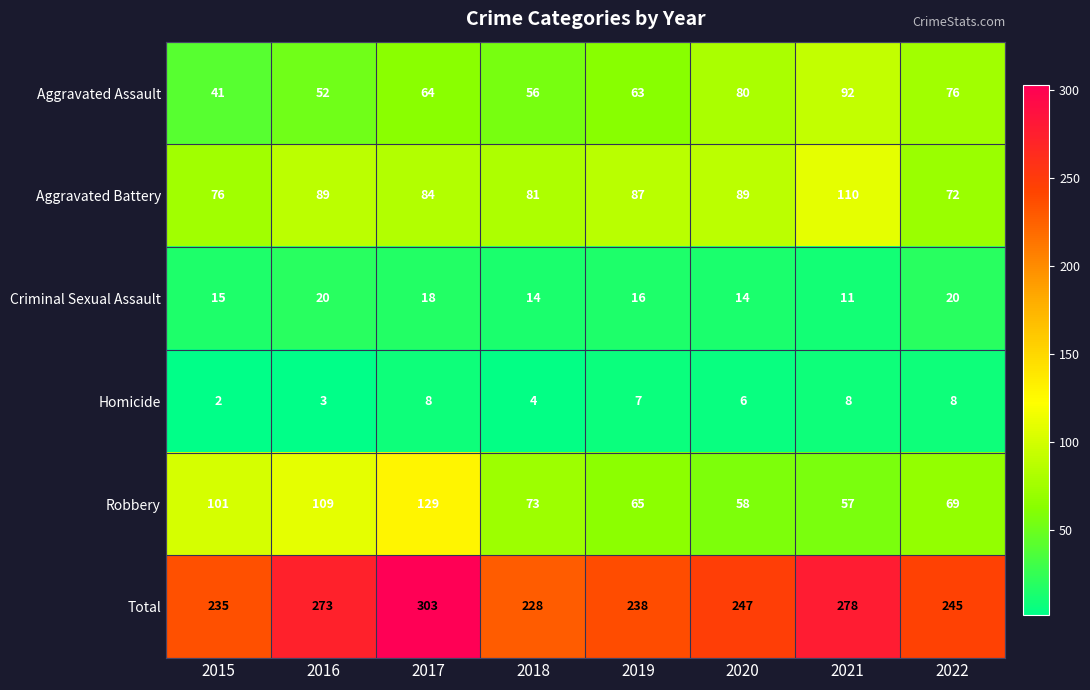

What is the smallest value displayed?

2